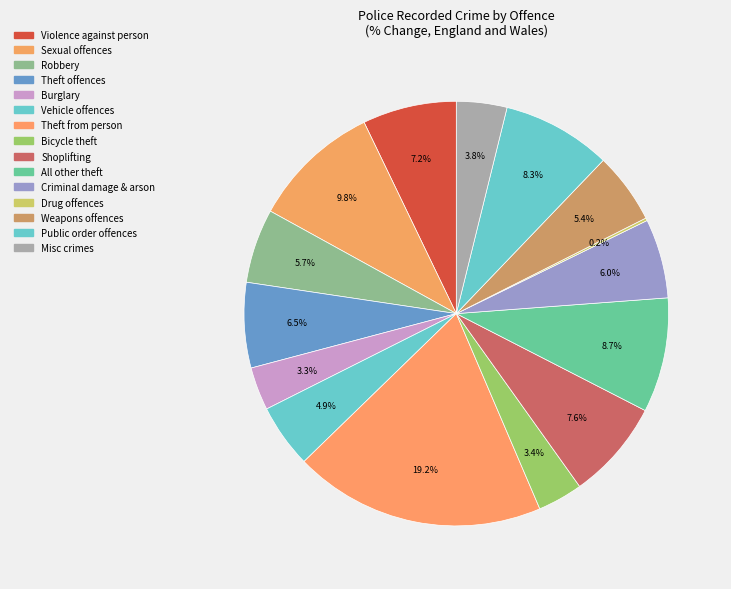

How many slices are in this pie chart?

15